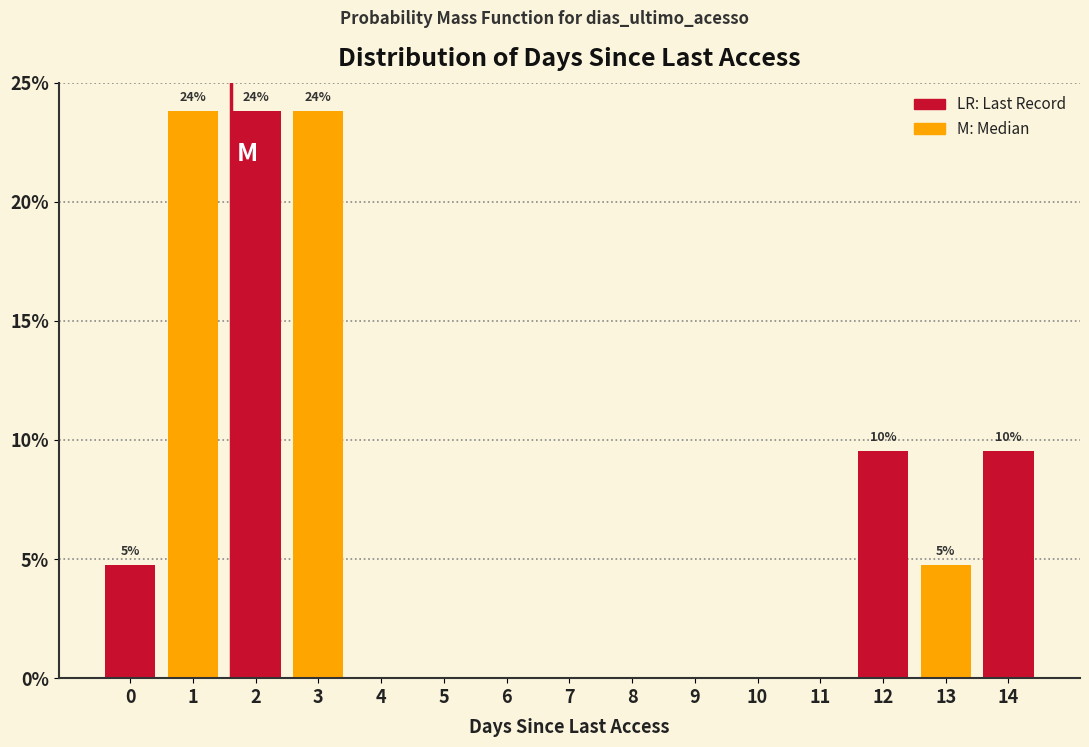

Reading right to left, transcribe all the data shown in this chart.

14=9.5	13=4.8	12=9.5	11=0.0	10=0.0	9=0.0	8=0.0	7=0.0	6=0.0	5=0.0	4=0.0	3=23.8	2=23.8	1=23.8	0=4.8